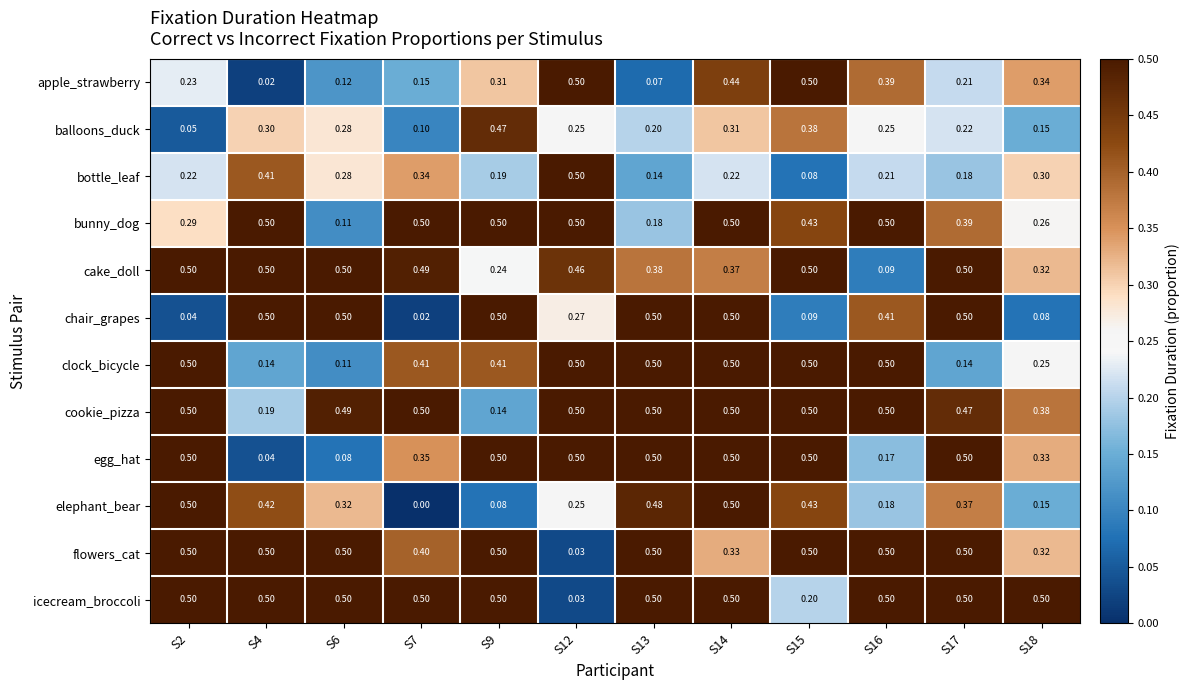

Between S7 and S14, which series saw the biggest shift?

elephant_bear